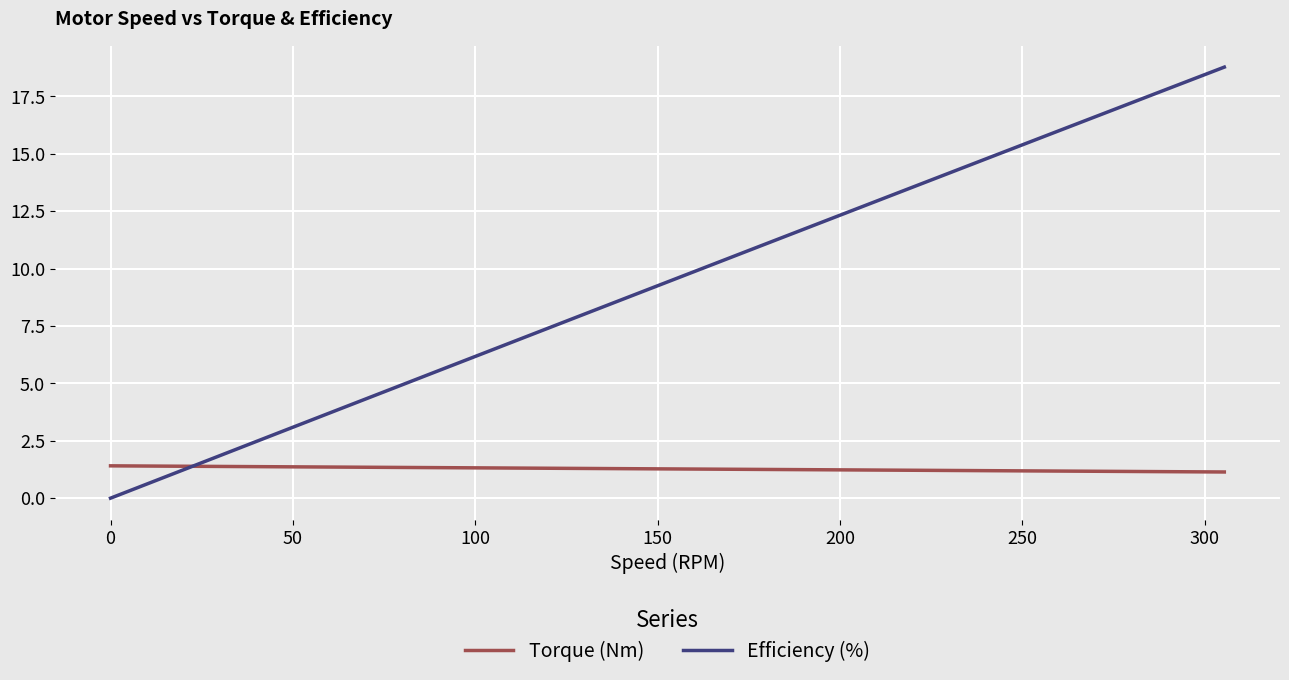

What is the difference between the second highest and second lowest values in the Efficiency (%) series?

16.8